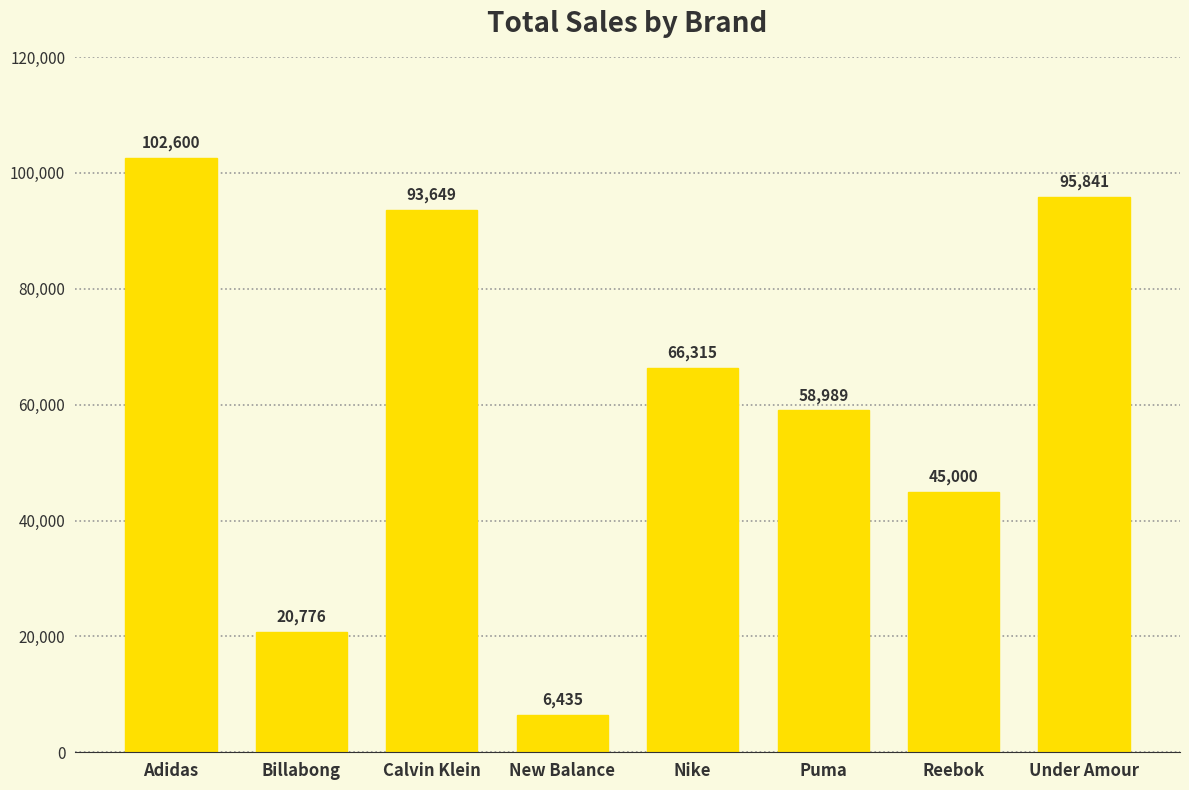

Which category has the lowest value across all series?

New Balance